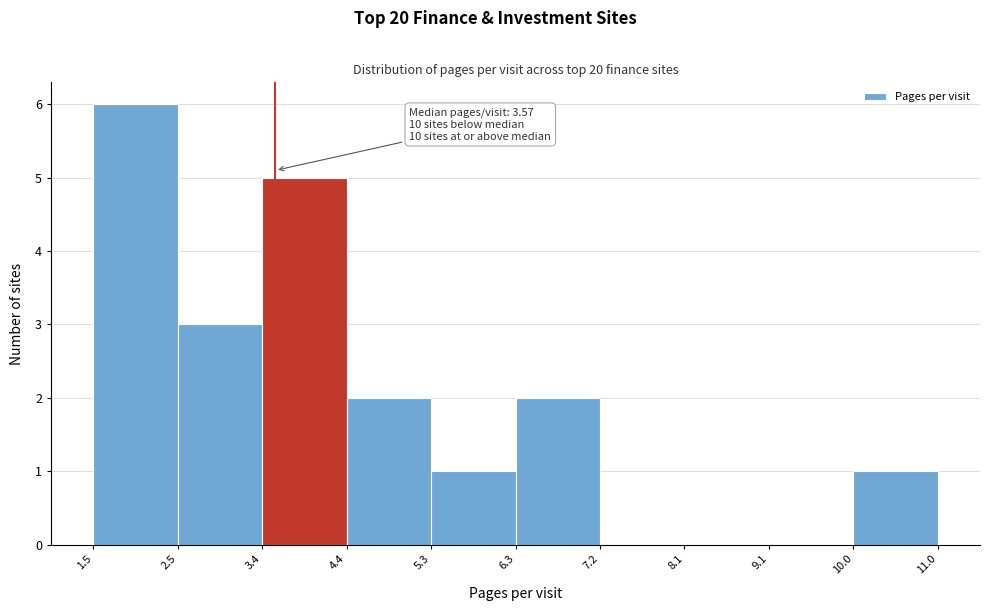

Over which range of the x-axis is the bar tallest?

1.5 to 2.5